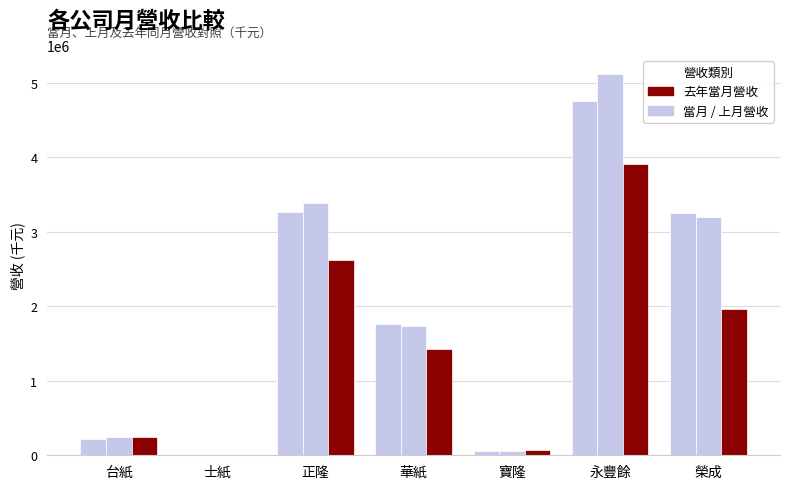

Are the bars horizontal?

No